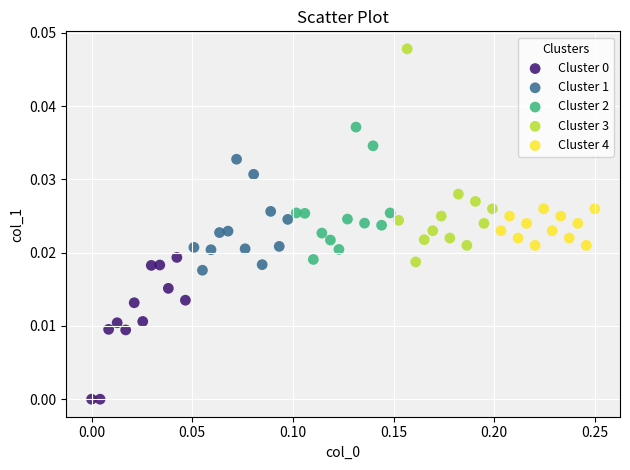

Which series has the largest Y range (max minus min)?

Cluster 3